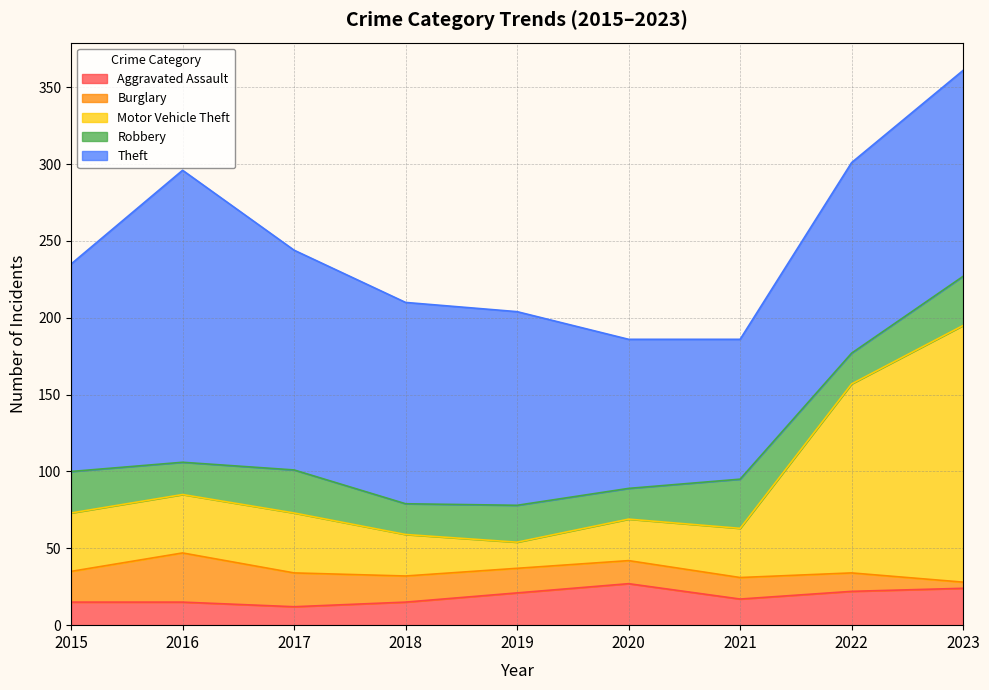

Which label corresponds to the smallest value in the chart?

2023